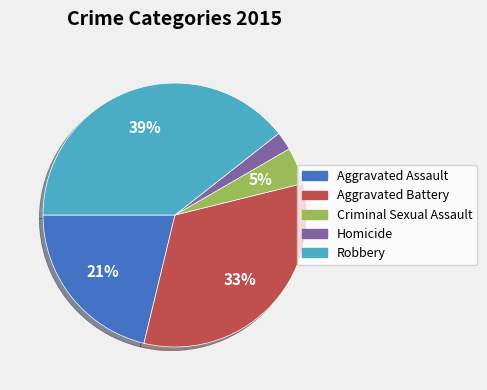

How many slices are in this pie chart?

5